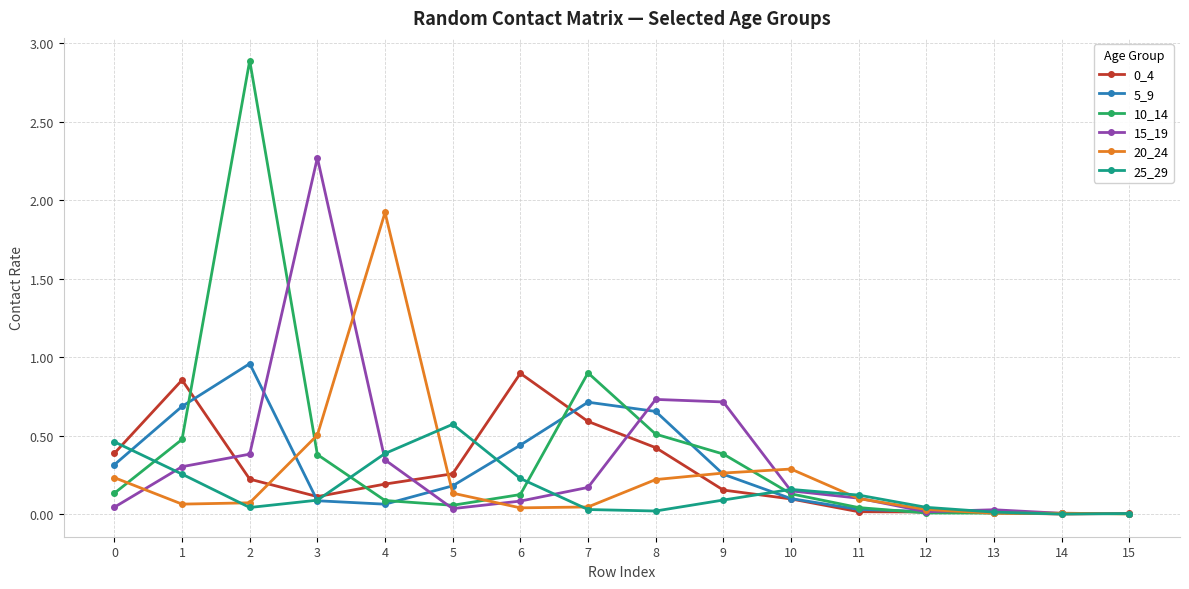

What is the total value across all series at 1?

2.6